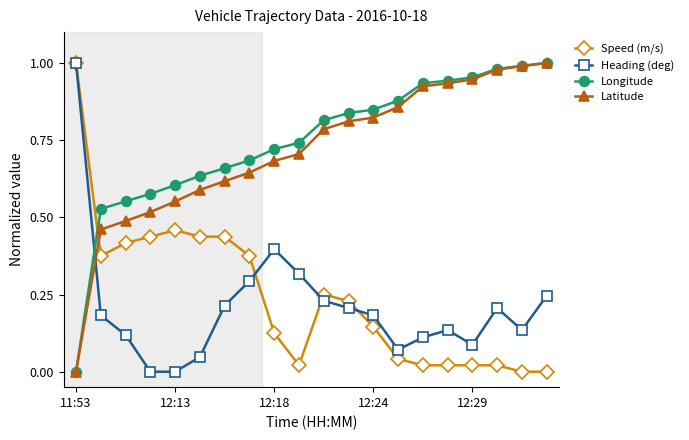

What is the sum of all Heading (deg) values?

4.2